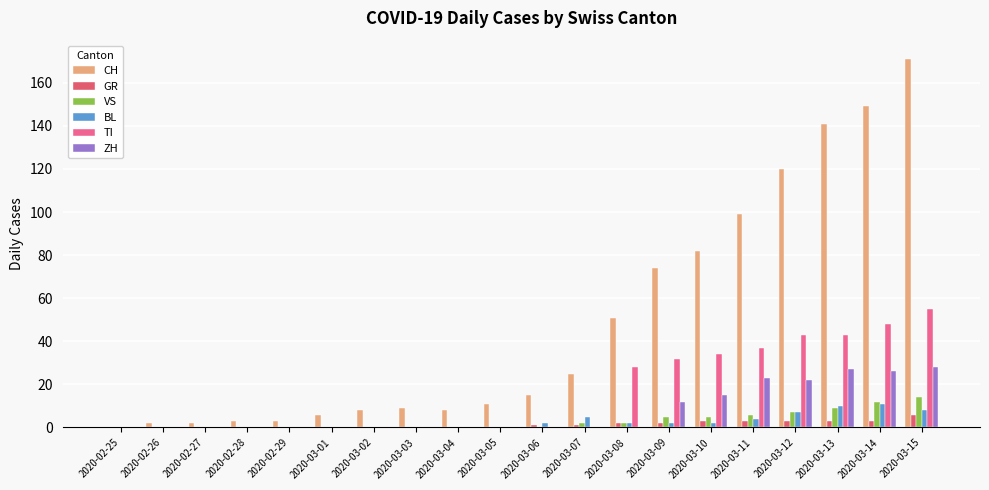

What is the maximum value shown in the chart?

171